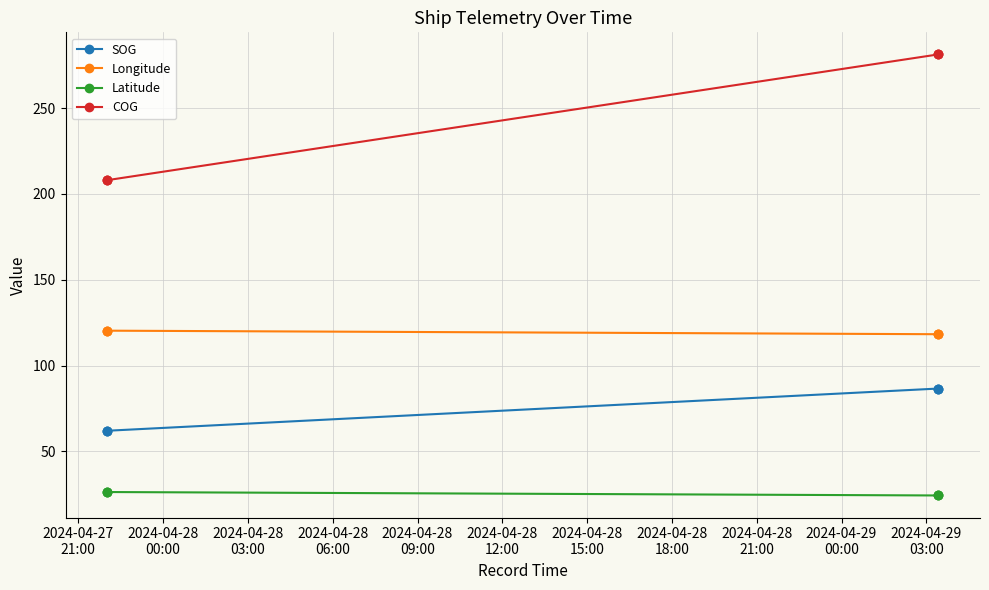

How many categories are shown in the chart?

6